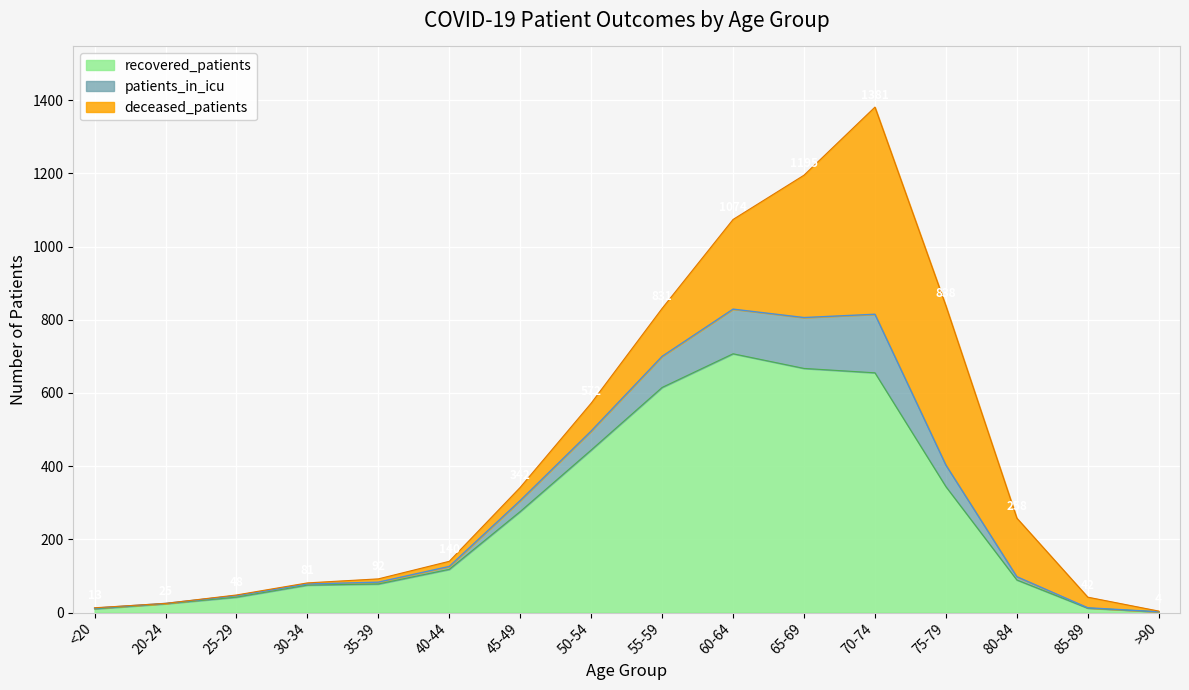

Which category has the lowest value in the patients_in_icu series?

>90